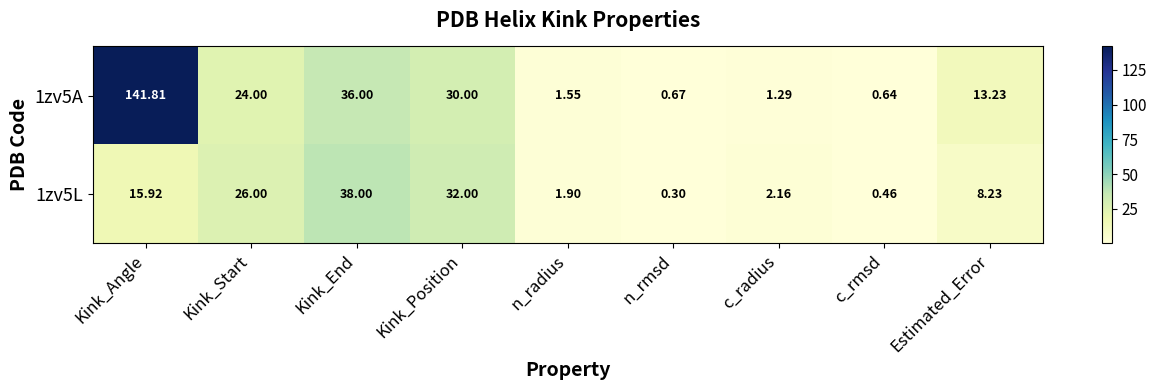

Where is 1zv5L nearest to the value 19?

Kink_Angle